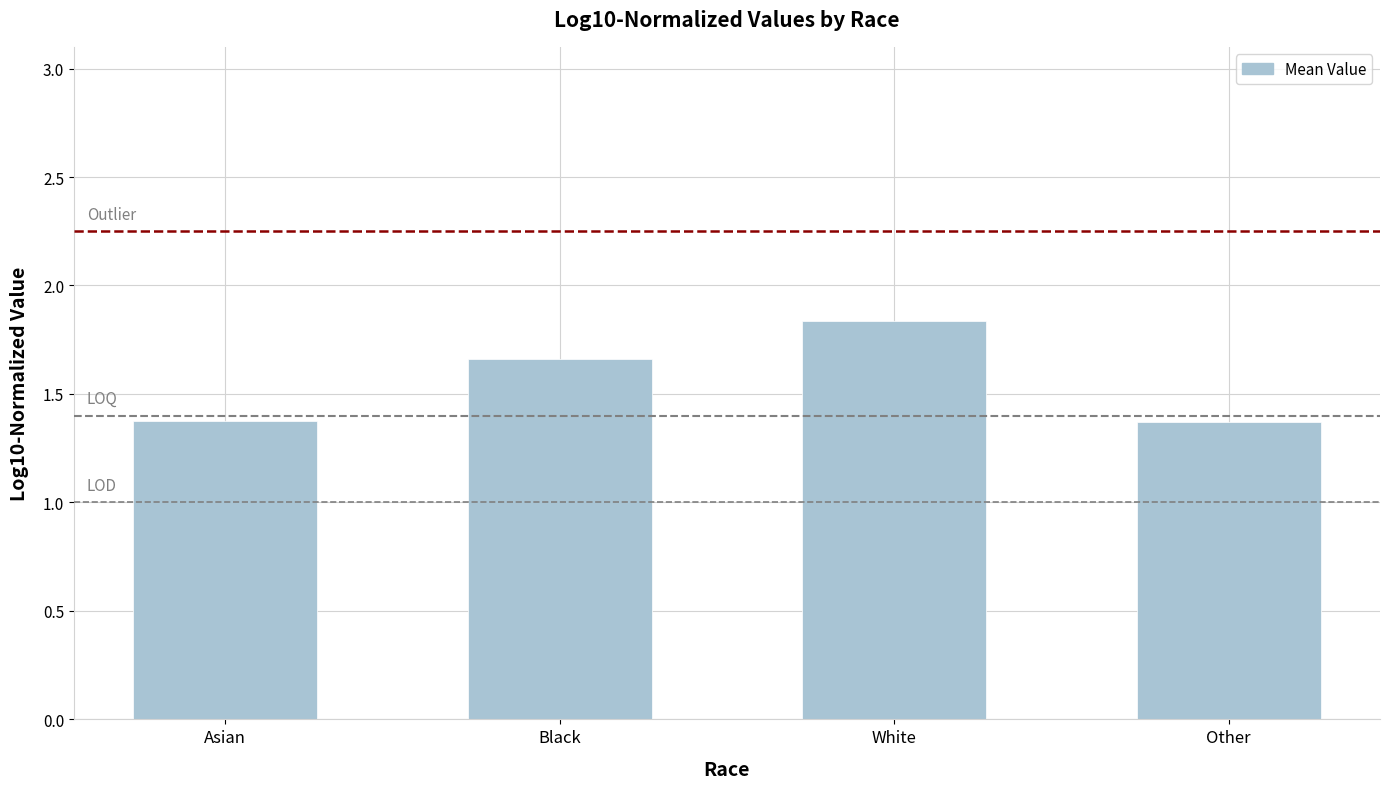

What is the change in value from Asian to White?

+0.5